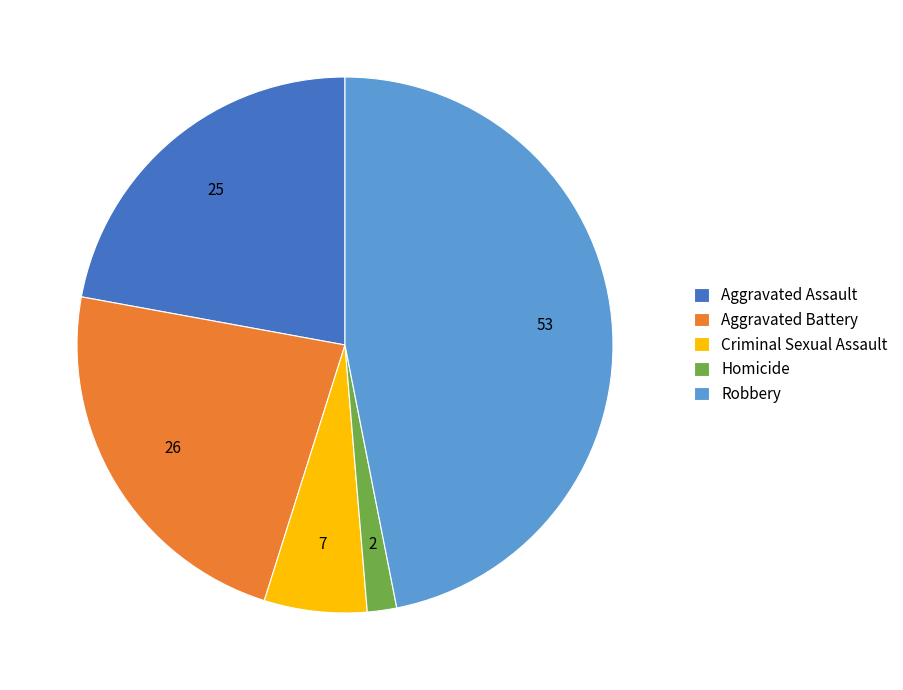

What is the ratio of the value at Aggravated Battery to the value at Robbery?

0.5